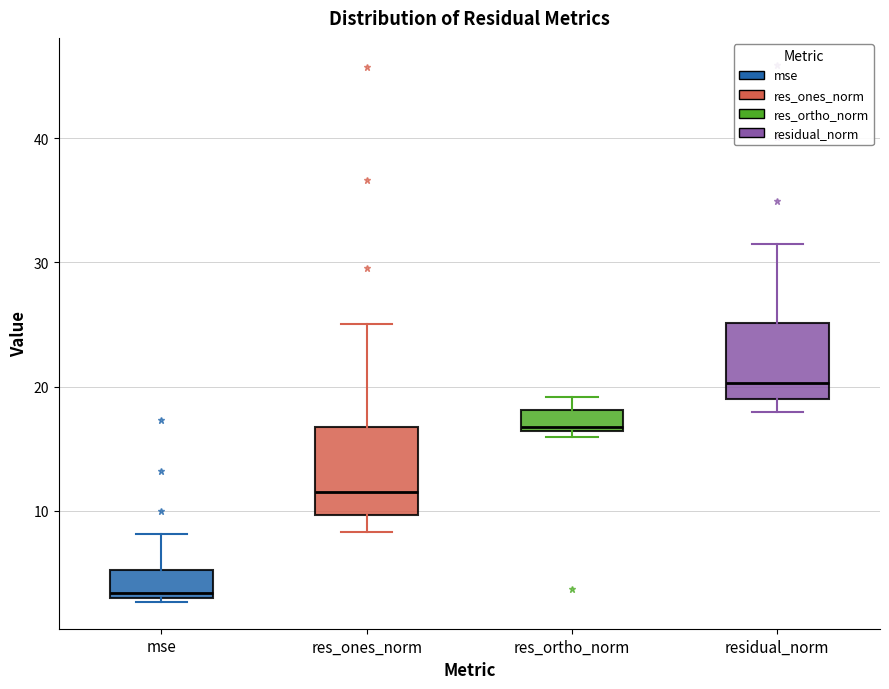

Where does the lower whisker of the box for residual_norm end on the y-axis? The values are not printed on the chart, so give them approximately, as read against the axis.

18